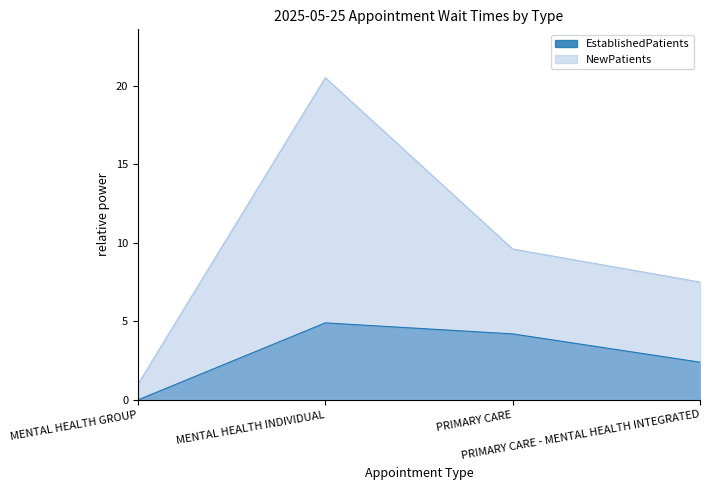

True or false: EstablishedPatients has more than 0 points higher than both neighbors.

True